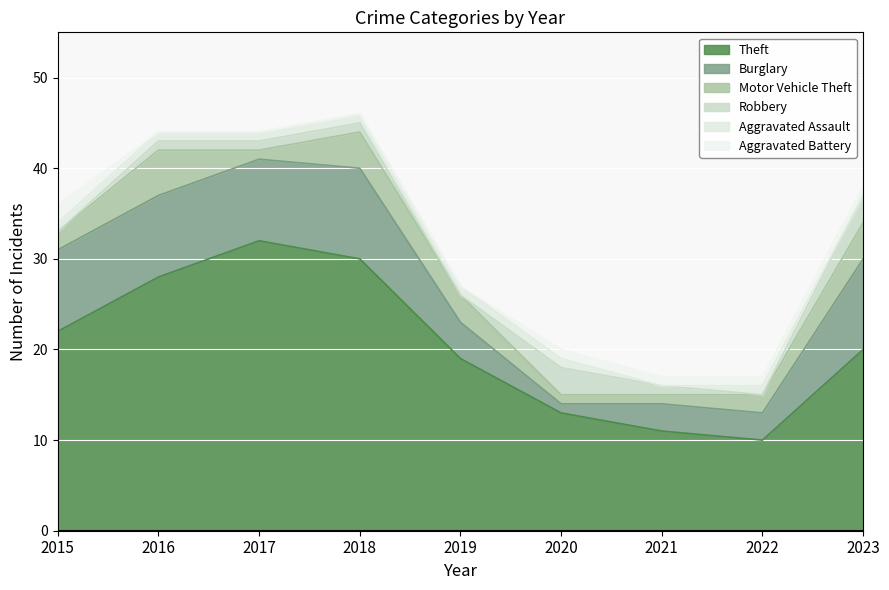

At which label does Theft first exceed 20?

2015